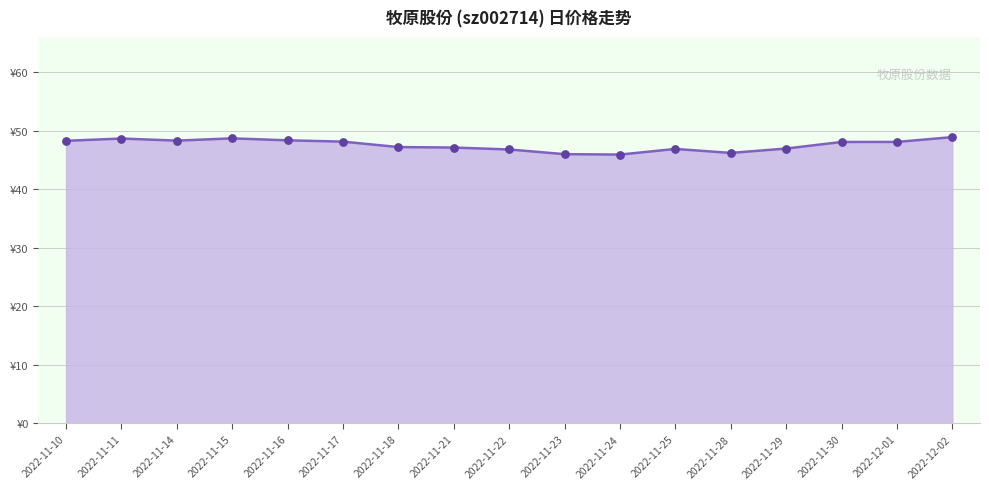

What is the ratio of the value at 2022-11-14 to the value at 2022-11-15?

1.0